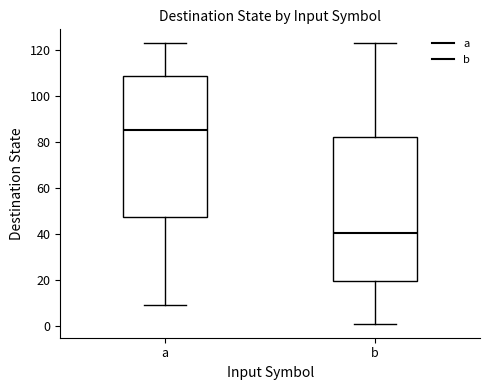

Which box has the lowest median line?

b